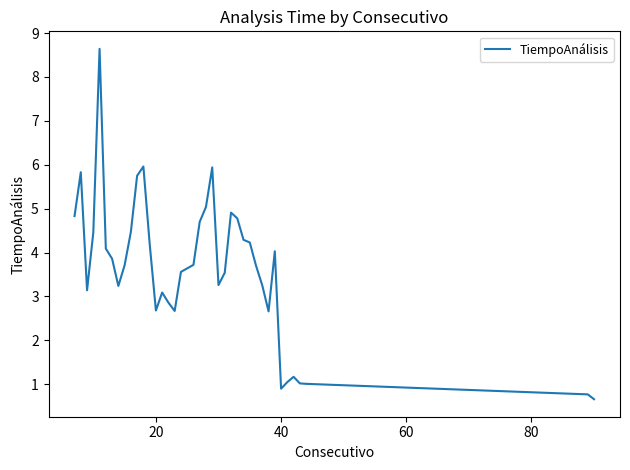

What is the difference between the maximum and minimum values?

8.0